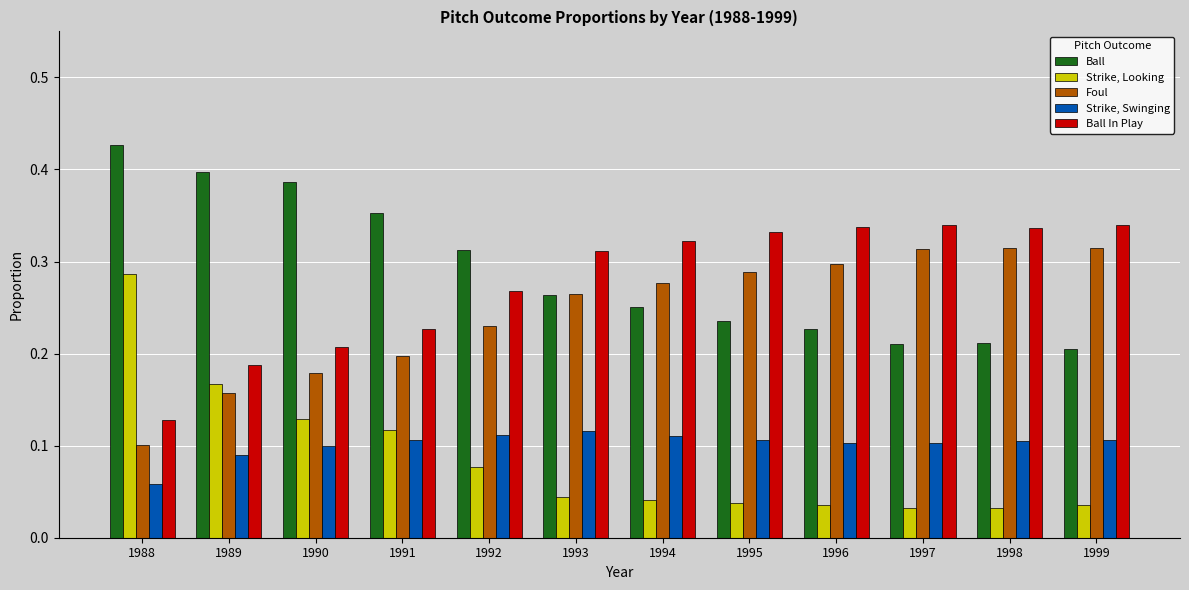

Which series has the largest total across all categories?

Ball